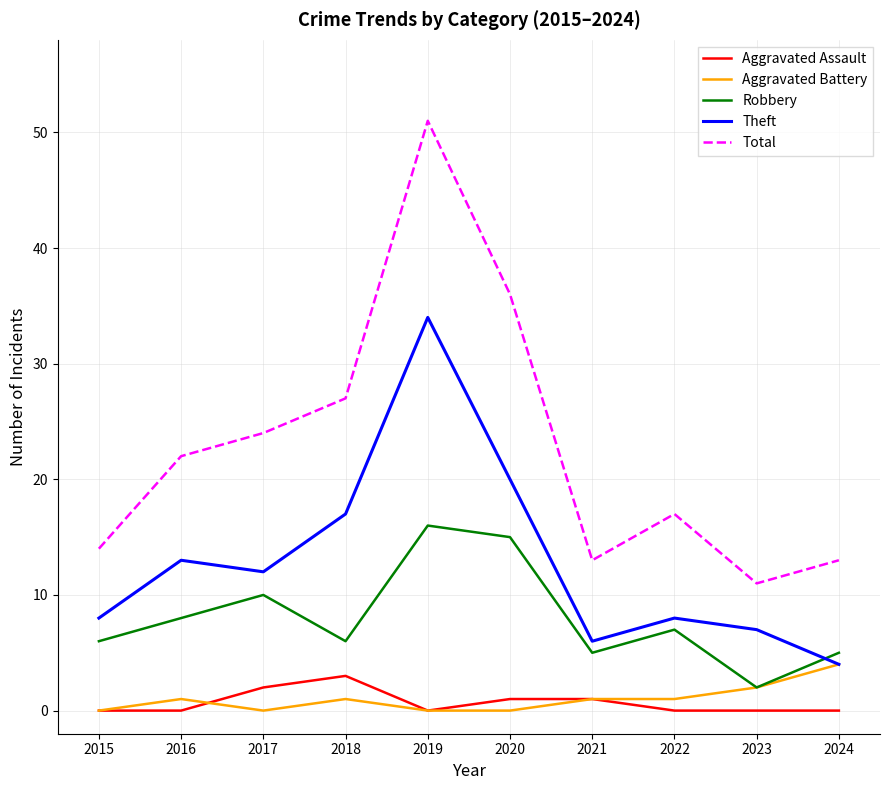

At which category does Aggravated Assault reach its first local peak?

2018